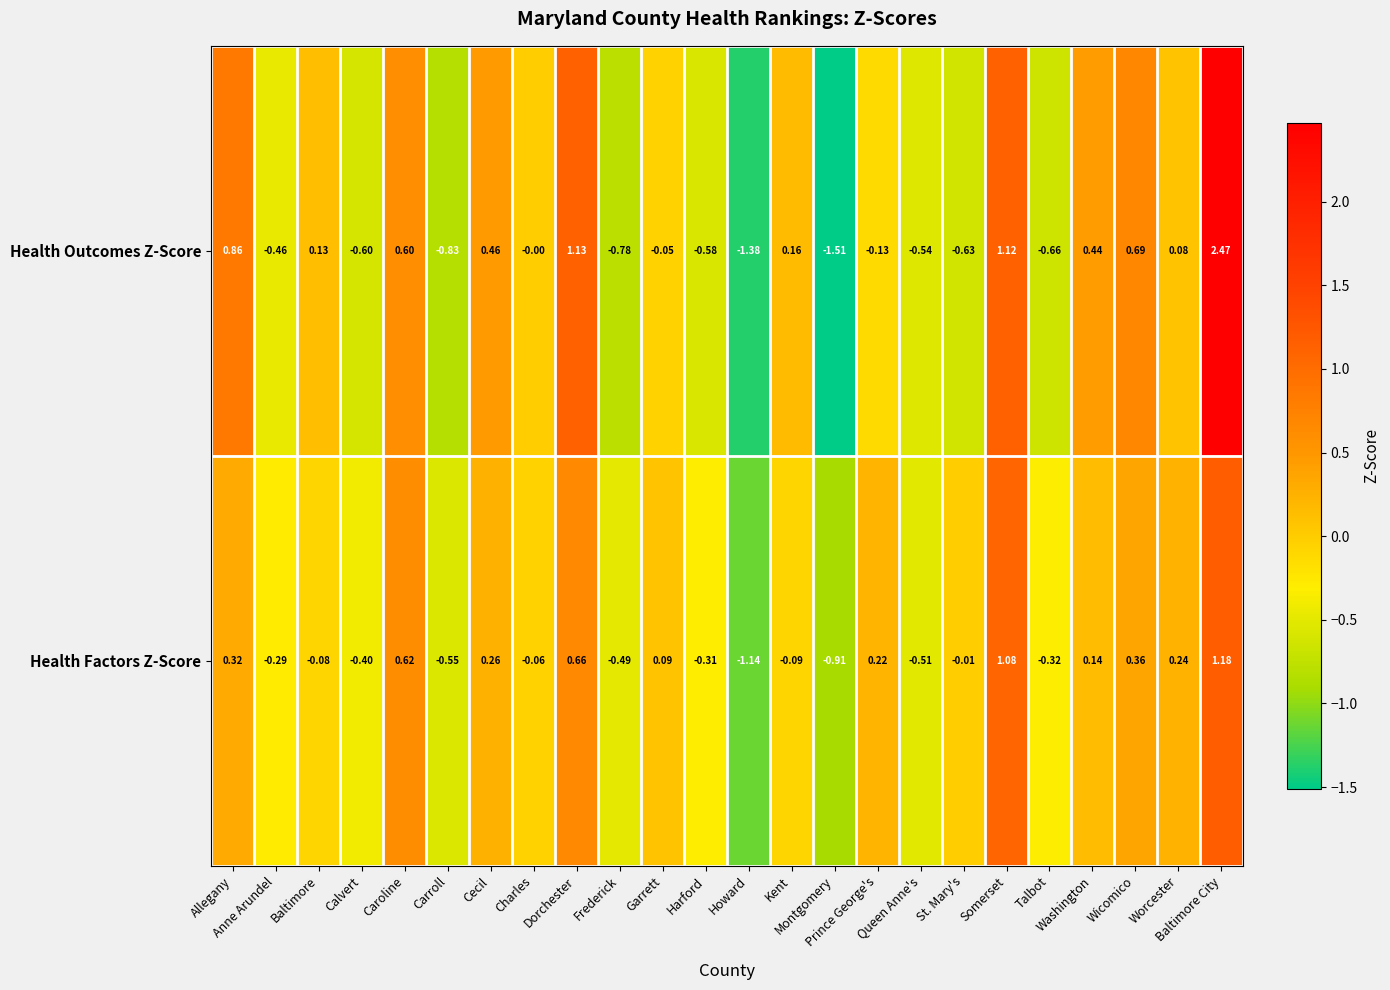

Which series changed the most between Harford and Howard?

Health Factors Z-Score